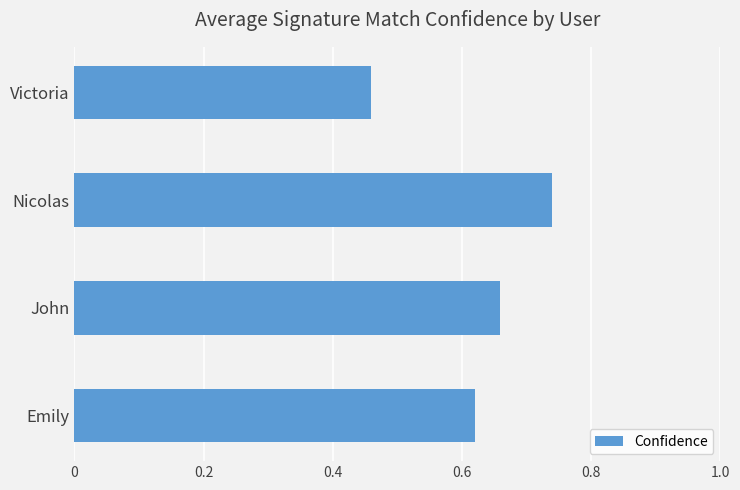

Are the bars horizontal?

Yes